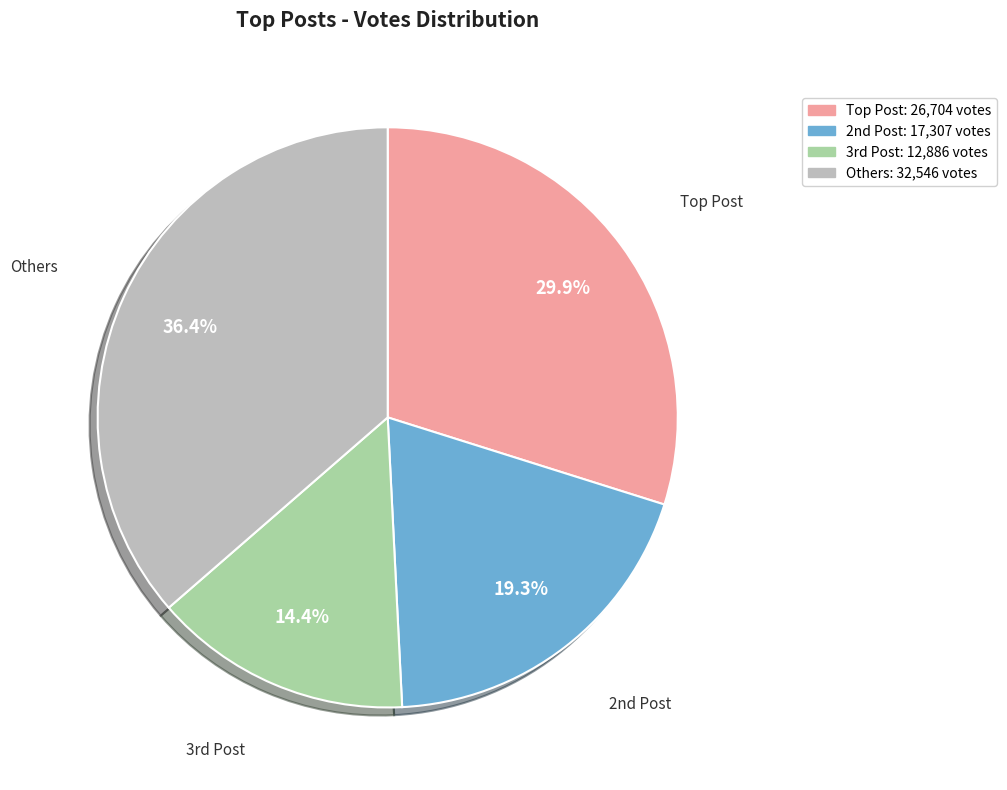

Rank the categories by value from lowest to highest.

3rd Post, 2nd Post, Top Post, Others